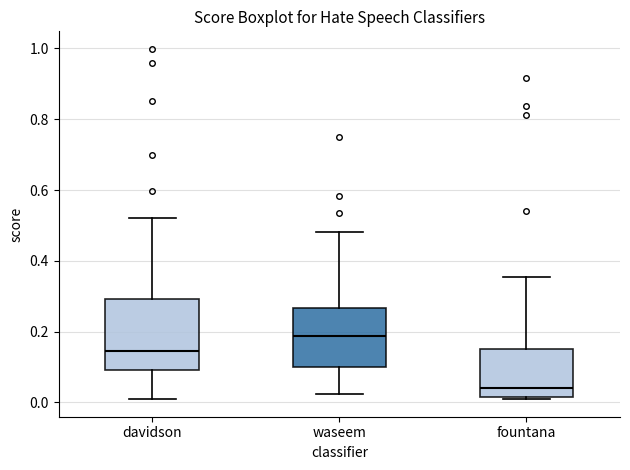

Reading left to right, transcribe this box plot: for each box, give where its median line is, the range the box spans, and where its two whiskers end, as read against the y-axis. The values are not printed on the chart, so give them approximately, as read against the axis.

davidson: median 0.14, box 0.10 to 0.30, whiskers 0.00 to 0.52
waseem: median 0.18, box 0.10 to 0.26, whiskers 0.02 to 0.48
fountana: median 0.04, box 0.02 to 0.16, whiskers 0.02 to 0.36